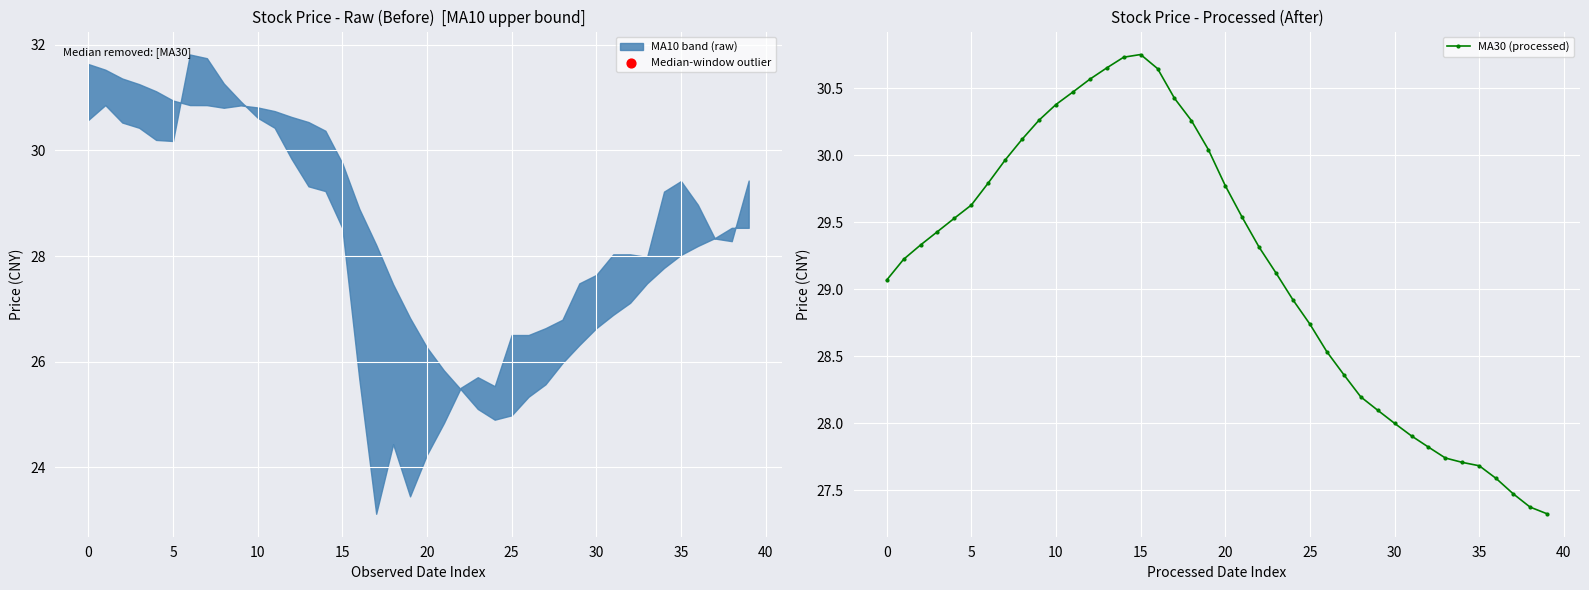

Which has a higher value, 32 or 35?

32